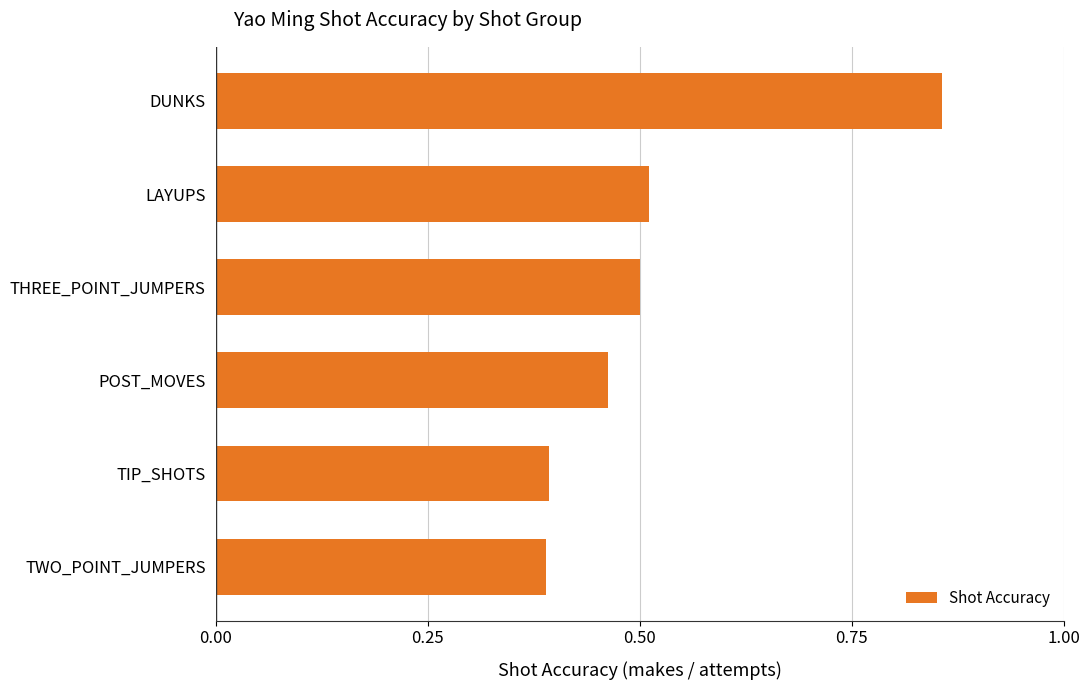

Which has a higher value, DUNKS or POST_MOVES?

DUNKS